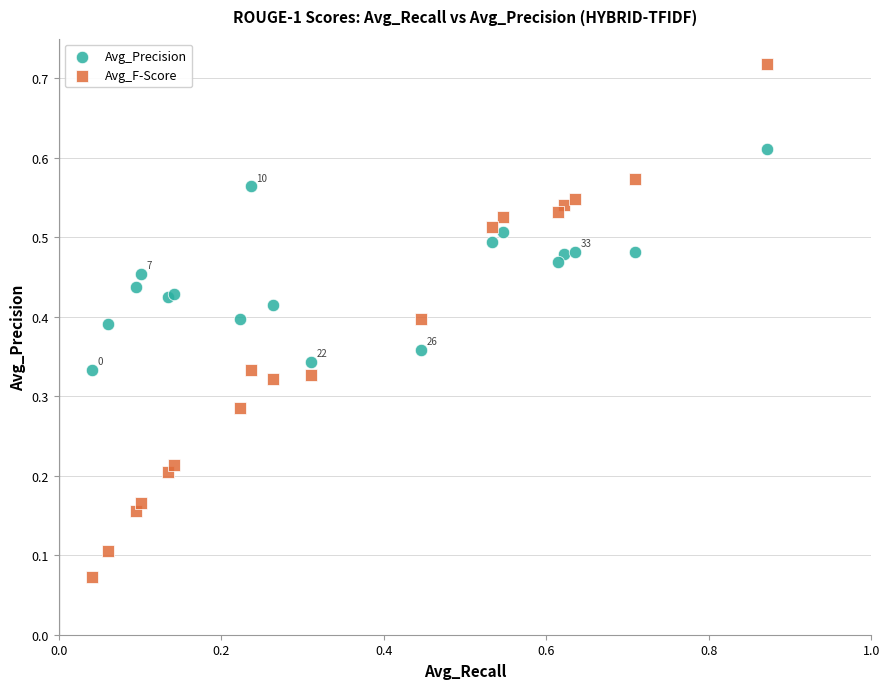

Which series contains the highest Y value?

Avg_F-Score